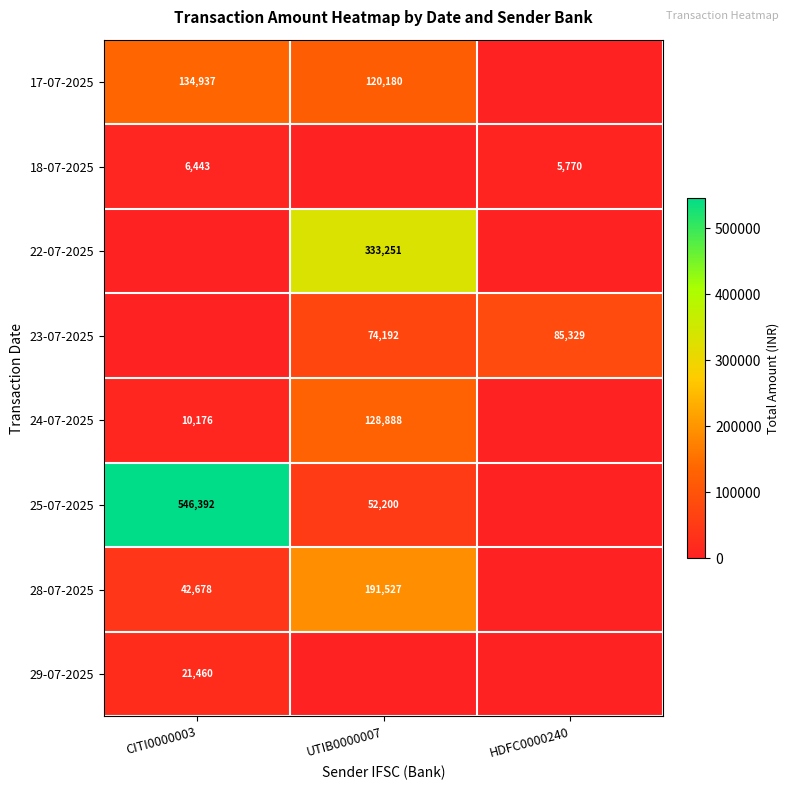

The 23-07-2025 series shows 32576 at HDFC0000240. True or false?

False